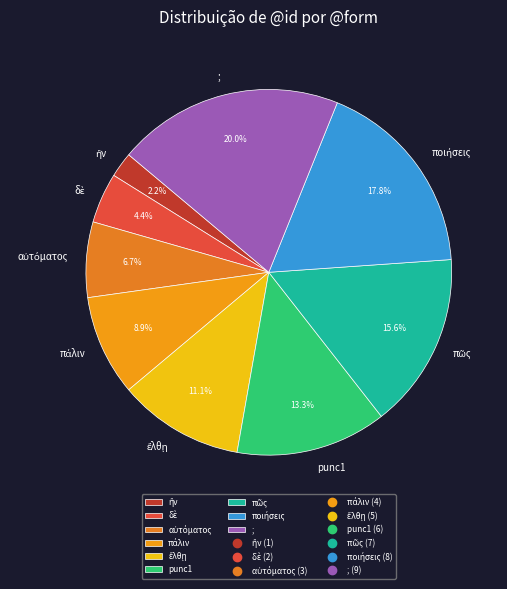

To the nearest percent, what is the difference between the largest and smallest slice percentages?

18%